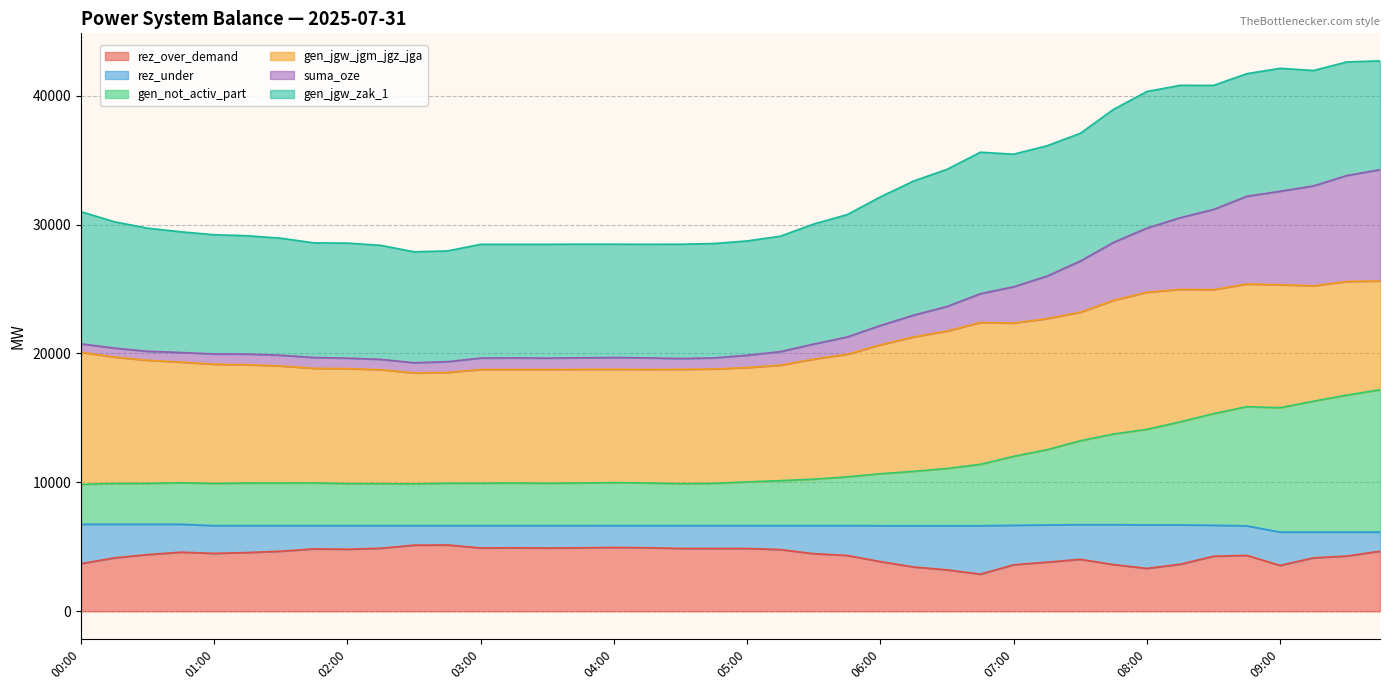

Is the value of suma_oze at 08:00 greater than the value of rez_over_demand at 08:45?

Yes